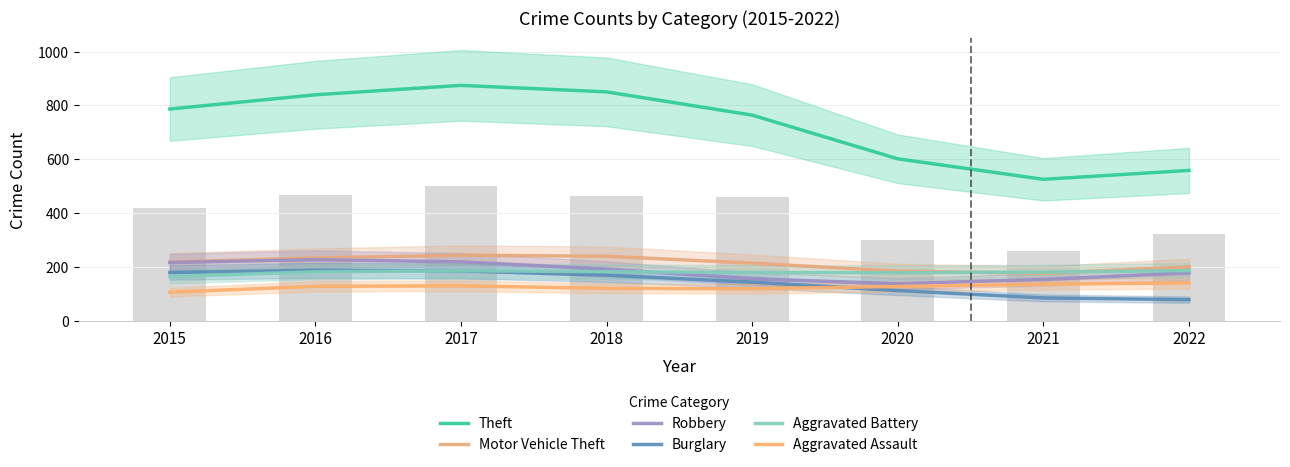

Which series has the widest spread of values?

Theft